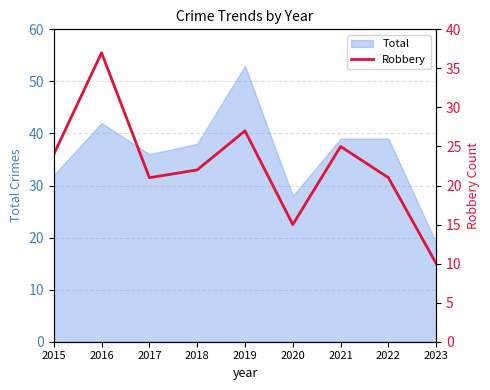

Which category has the lowest value across all series?

2023